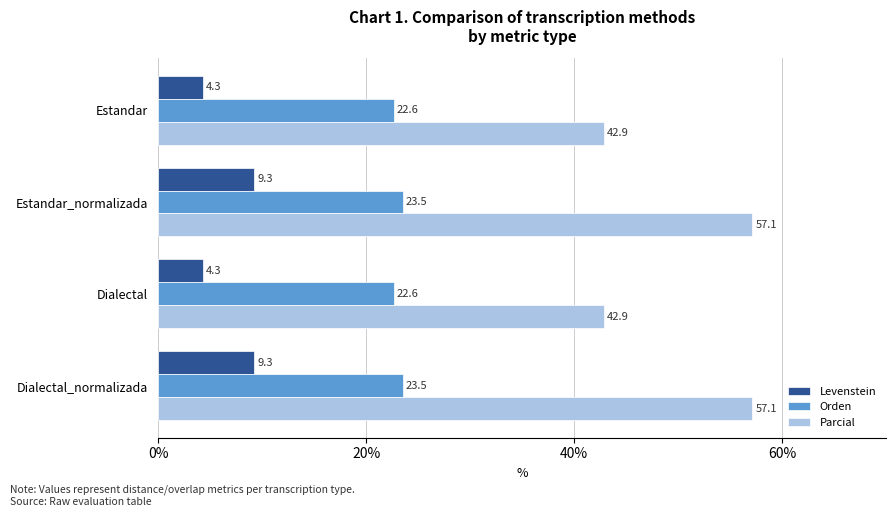

Rank the series by their average value, from highest to lowest.

Parcial, Orden, Levenstein